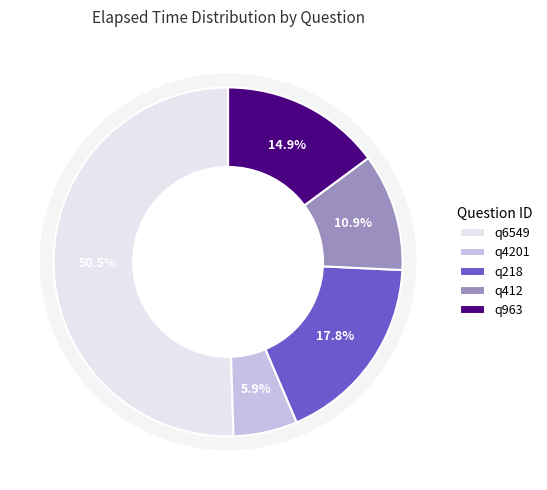

What is the total percentage of q412 and q963?

25.7%